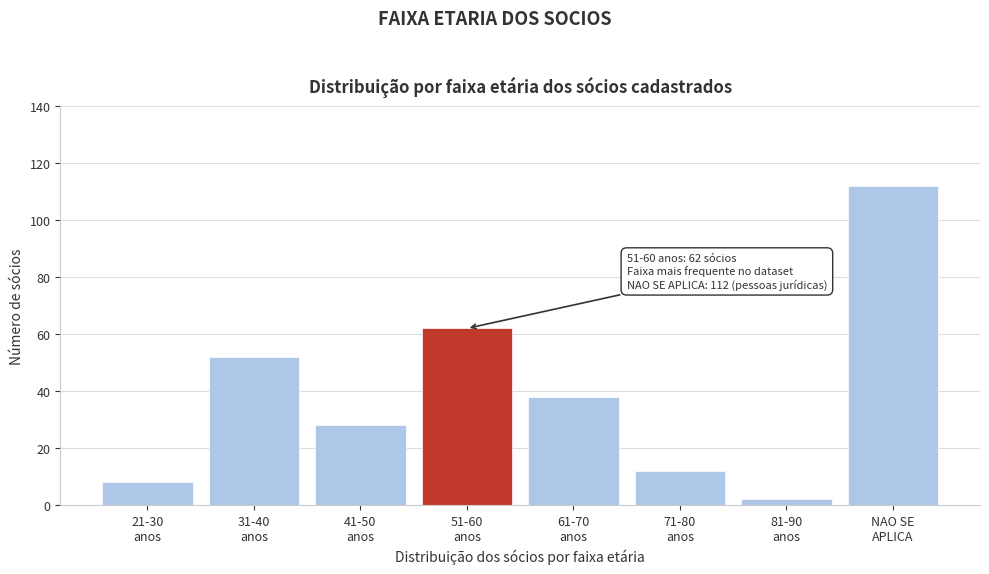

Reading left to right, extract all data points from this chart.

8	52	28	62	38	12	2	112